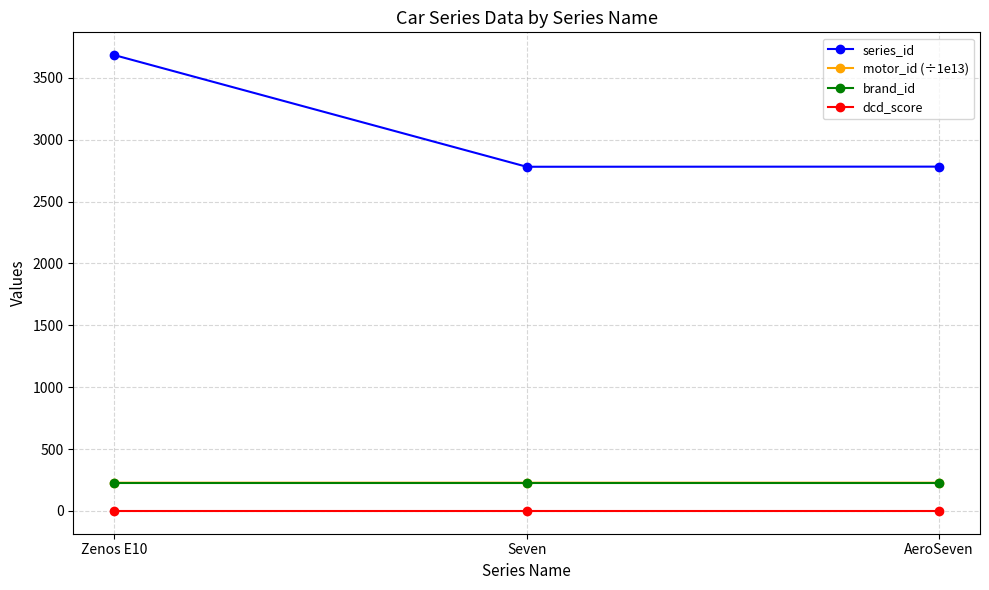

What is the difference between the highest and lowest values at AeroSeven?

2782.0